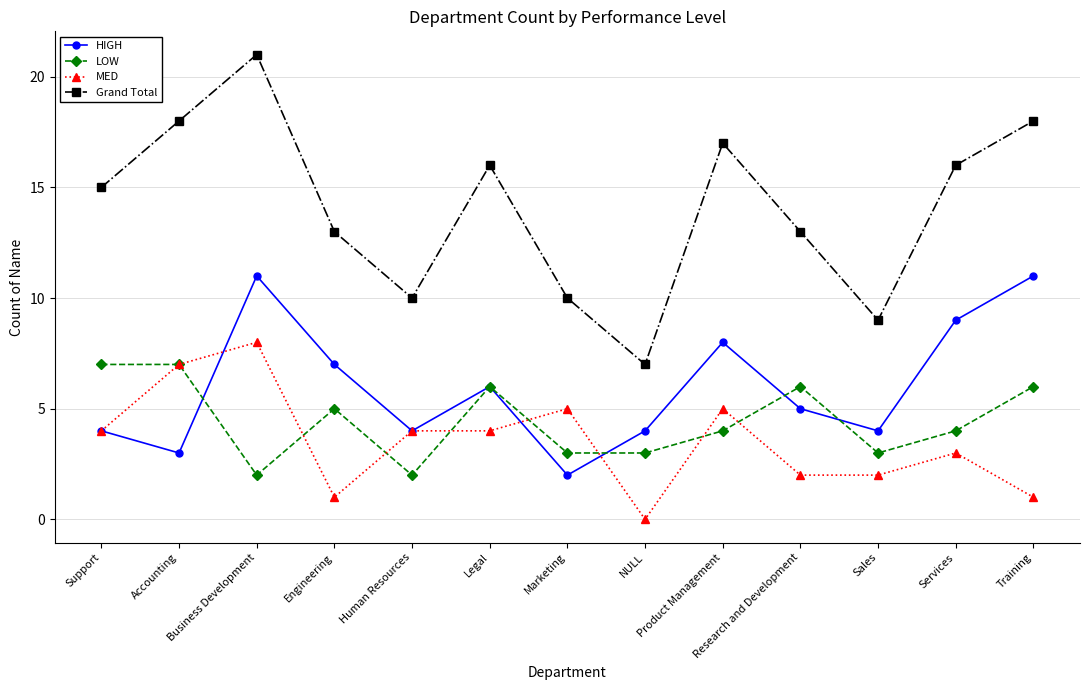

Where is HIGH nearest to the value 6?

Legal